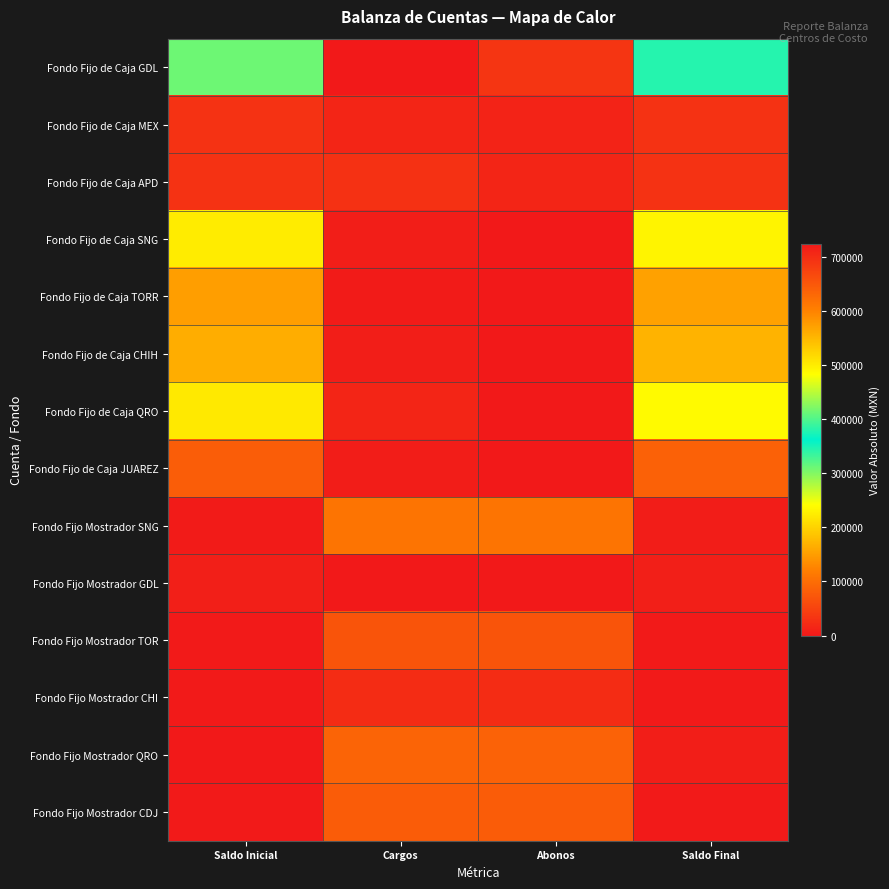

How many distinct data groups are displayed?

14